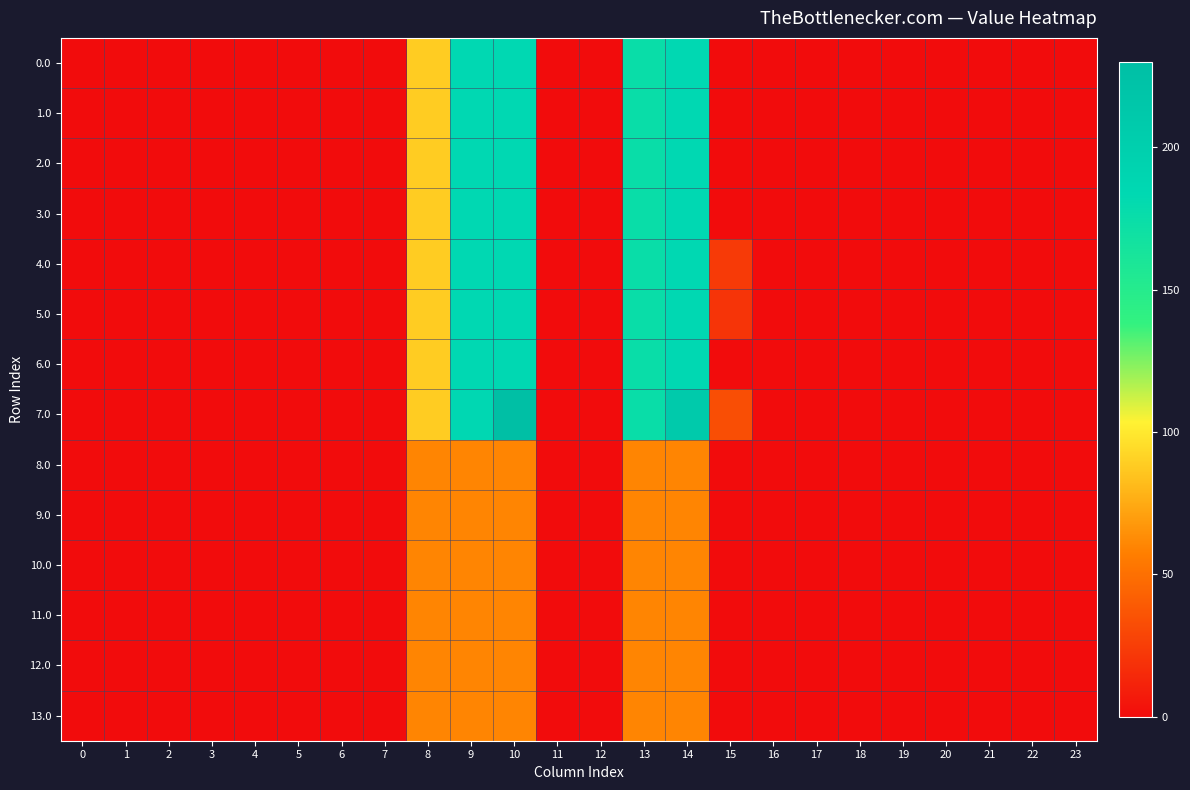

At which category does the chart reach its peak across all series?

10